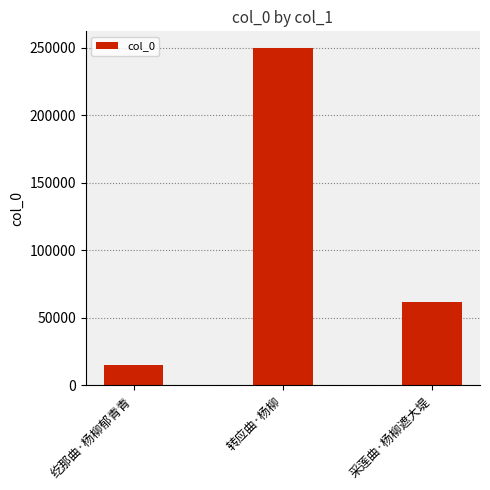

Reading left to right, transcribe all the data shown in this chart.

纥那曲·杨柳郁青青=15197	转应曲·杨柳=249796	采莲曲·杨柳遮大堤=62068